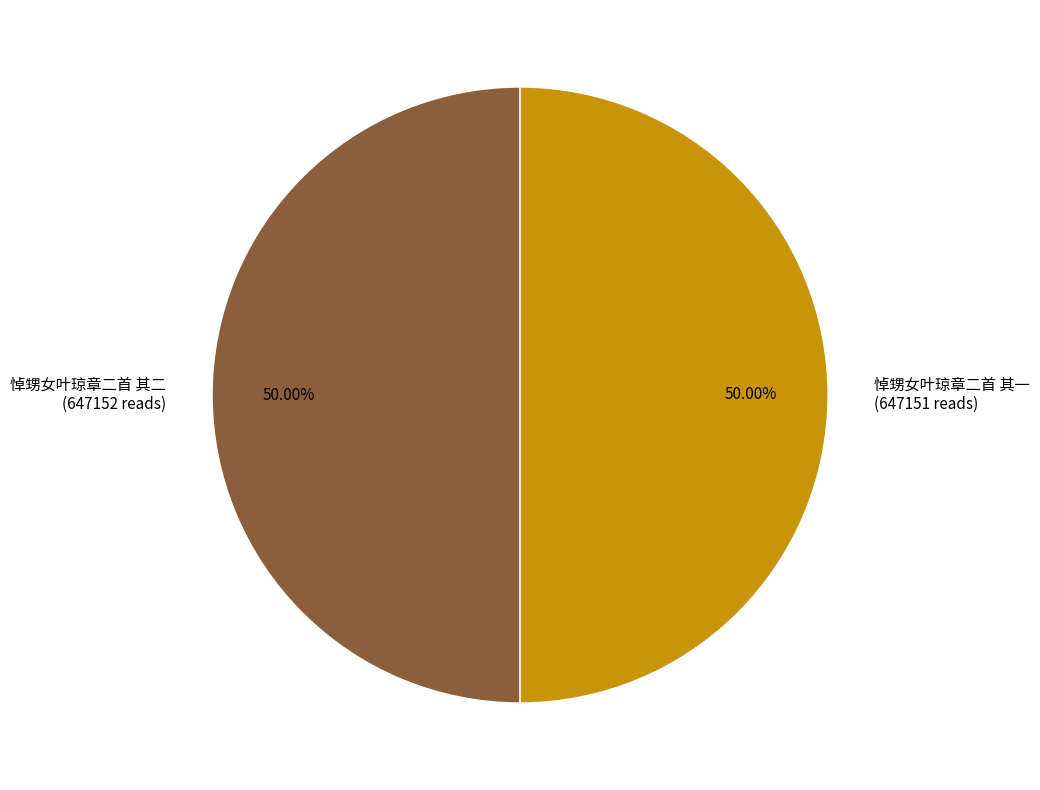

What is the ratio of the value at 悼甥女叶琼章二首 其一 to the value at 悼甥女叶琼章二首 其二?

1.0